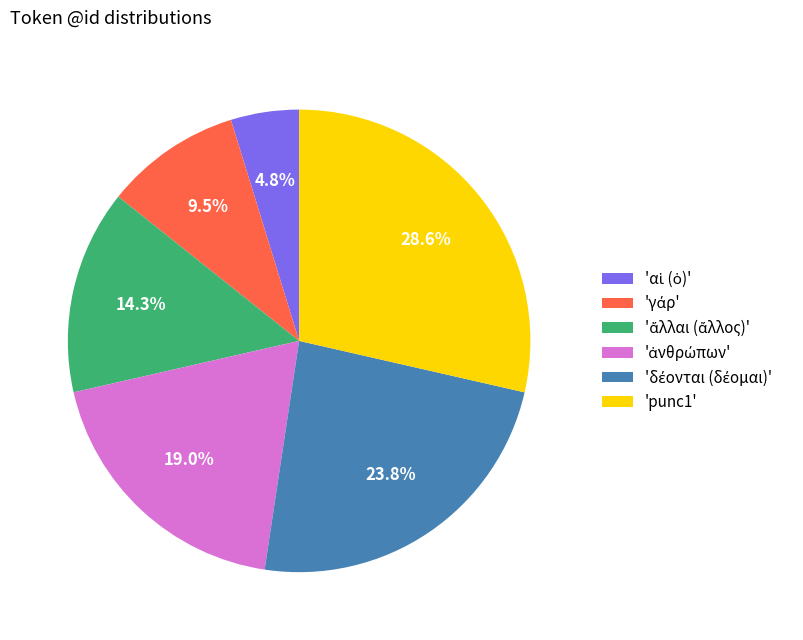

Does 'punc1' represent more than half of the total?

No